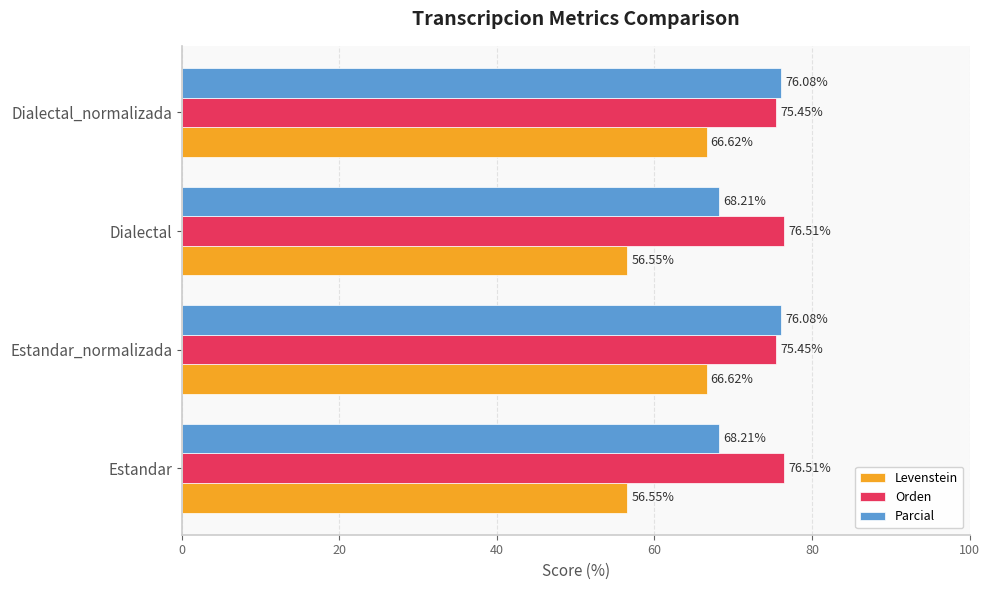

What is the difference between the maximum and minimum values in the Orden series?

1.1